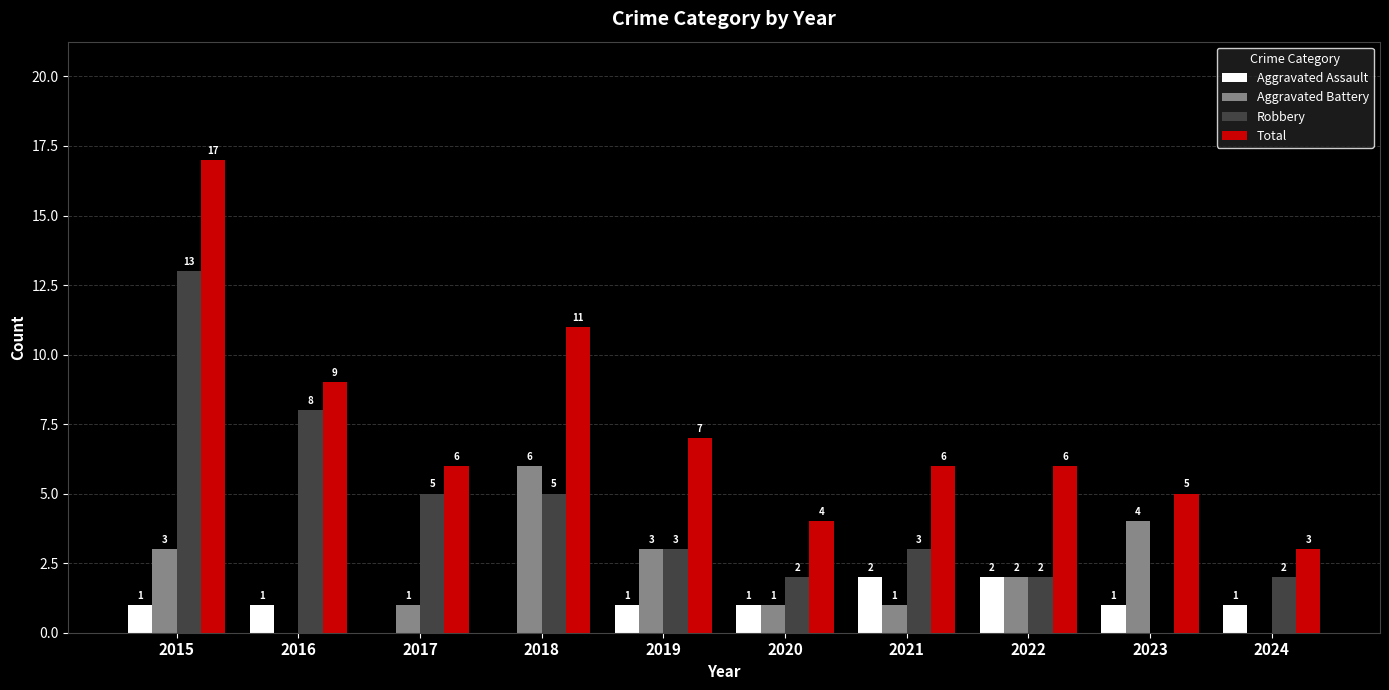

What is the maximum value shown in the chart?

17